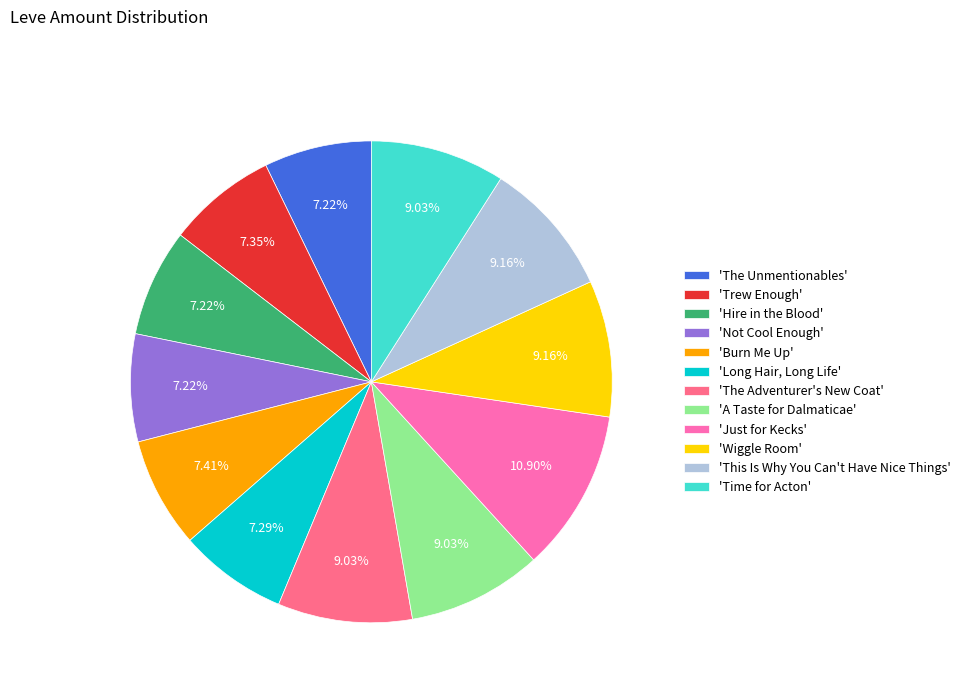

Combined, do 'Trew Enough' and 'Long Hair, Long Life' account for over 50%?

No